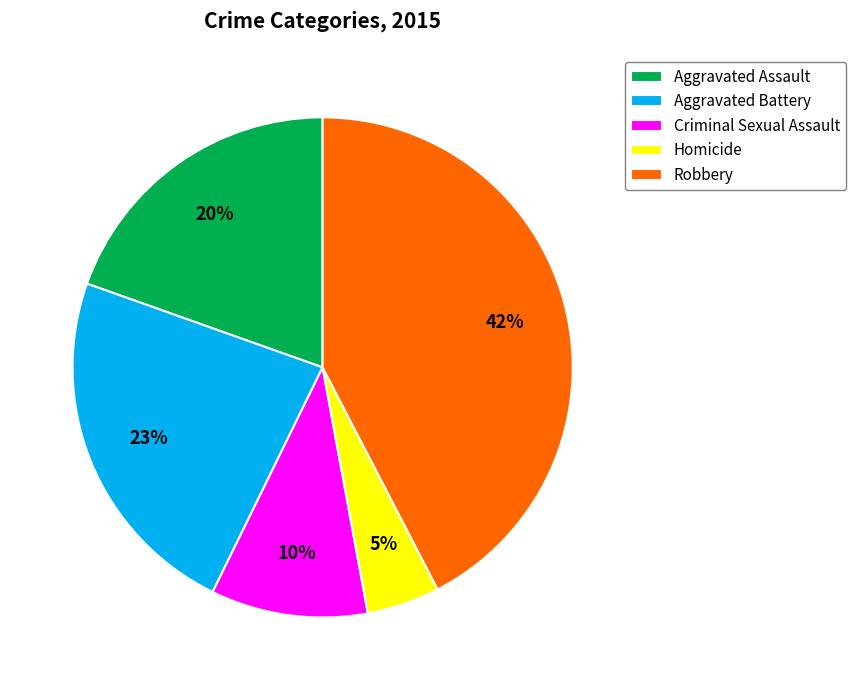

What is the smallest slice in the pie chart?

Homicide